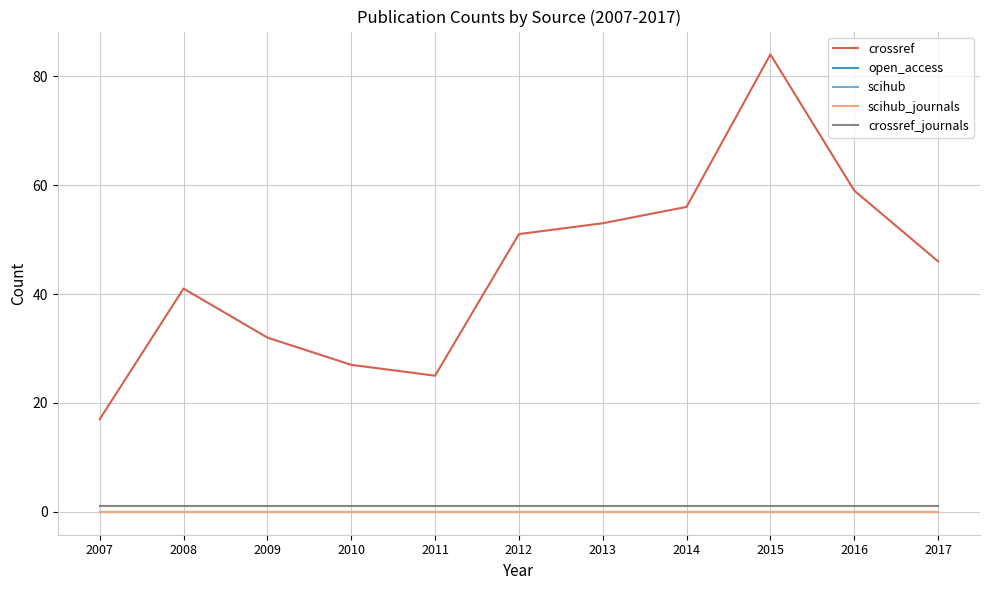

True or false: scihub_journals and crossref_journals intersect in this chart.

False